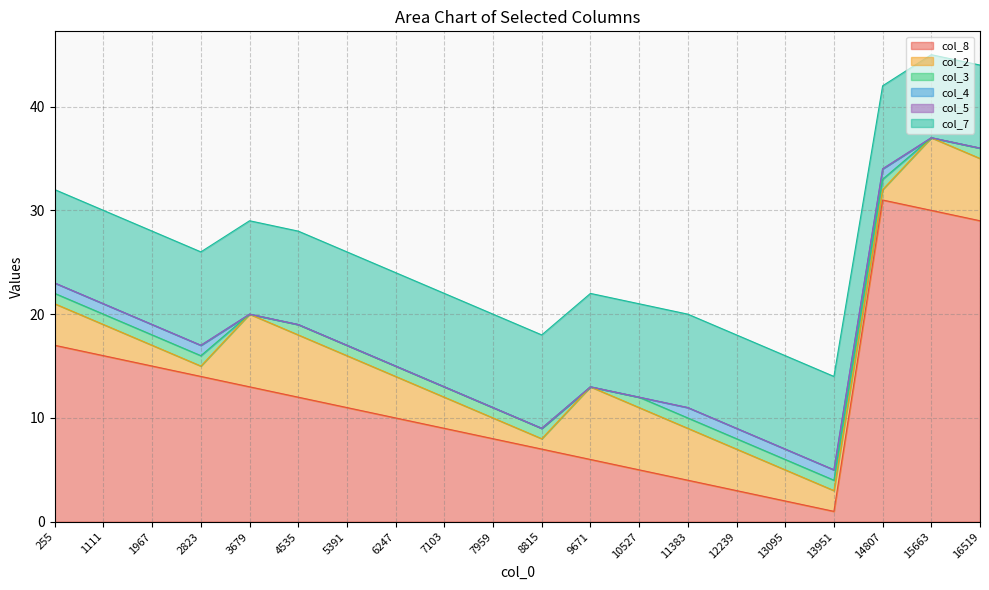

Rank the series by their maximum value, from lowest to highest.

col_5, col_3, col_4, col_2, col_7, col_8